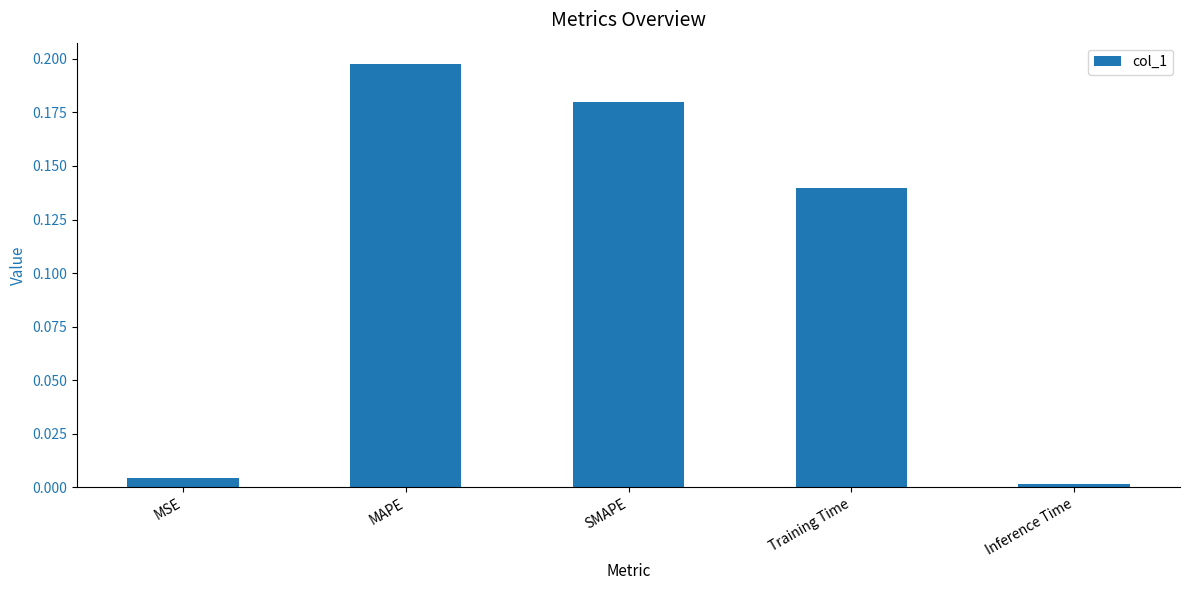

Between Training Time and MAPE, which is larger?

MAPE